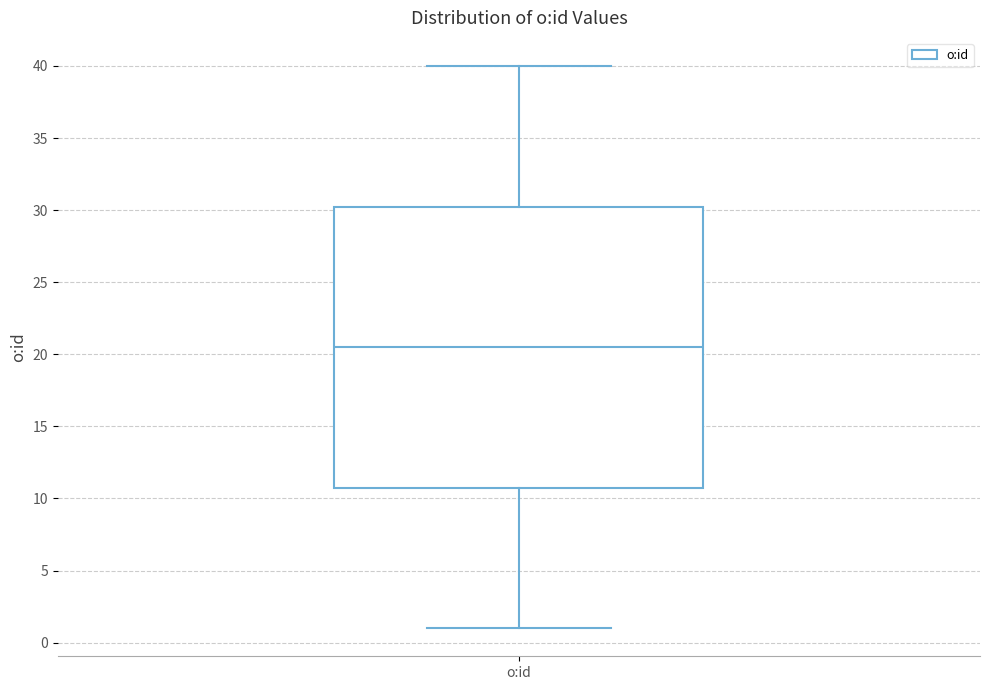

Where does the median line of the box for o:id sit on the y-axis? The values are not printed on the chart, so give them approximately, as read against the axis.

20.5